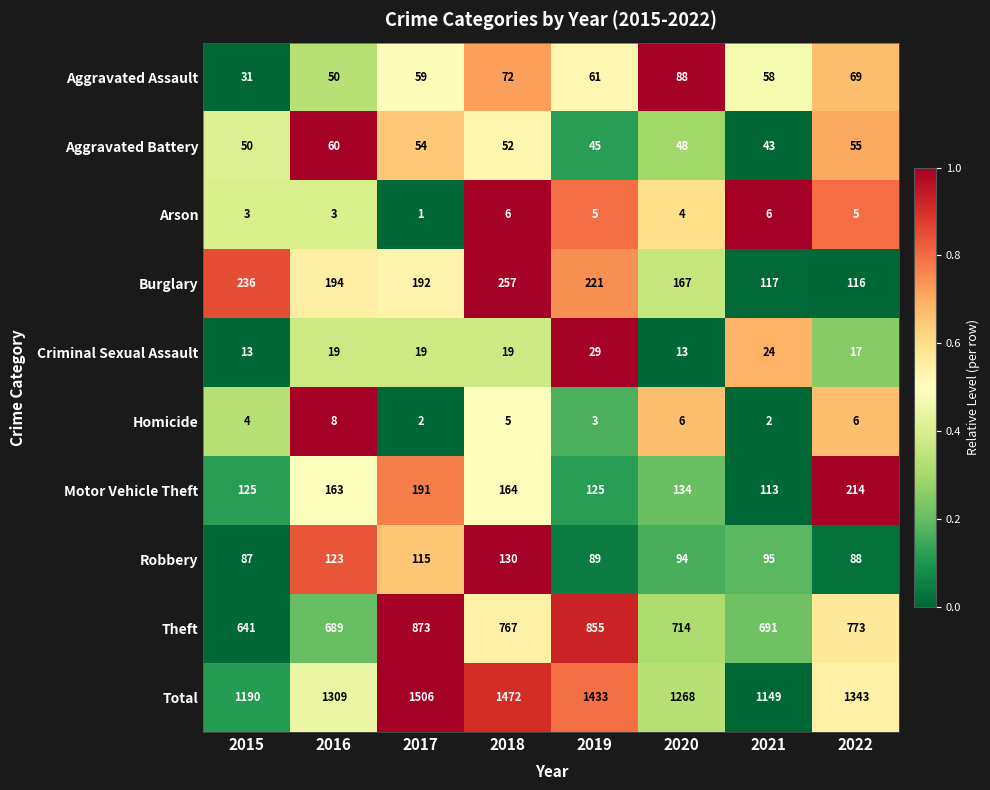

Rank the series at 2019 from lowest to highest value.

Homicide, Arson, Criminal Sexual Assault, Aggravated Battery, Aggravated Assault, Robbery, Motor Vehicle Theft, Burglary, Theft, Total